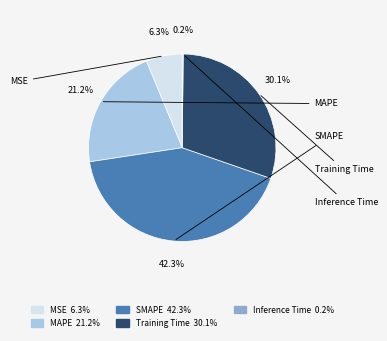

Approximately how many times larger is the value at MAPE compared to SMAPE?

0.5